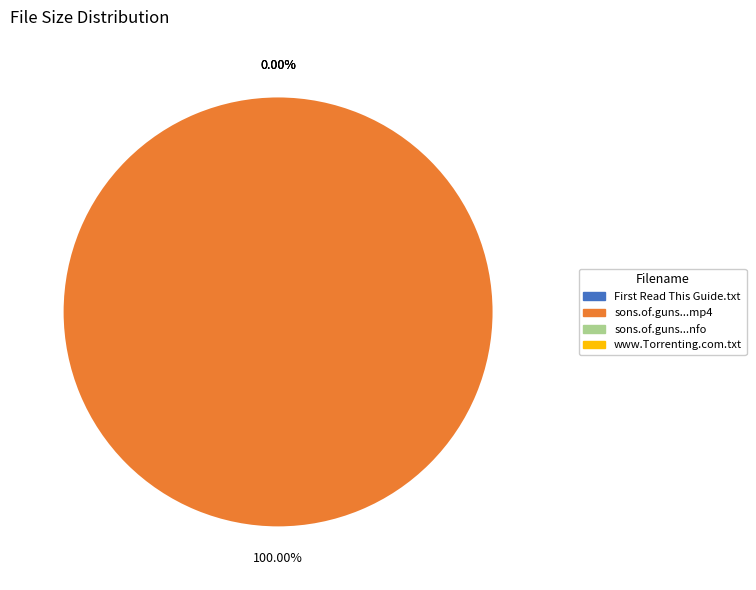

To the nearest percent, what is the combined percentage of sons.of.guns.s04e06.hdtv.x264-mtg.nfo and sons.of.guns.s04e06.hdtv.x264-mtg.mp4?

100%